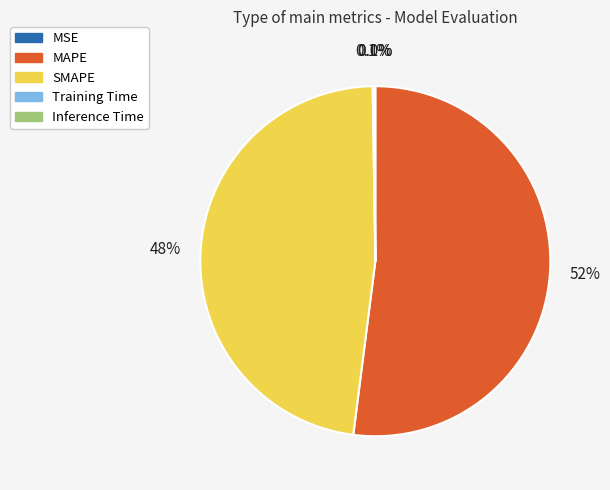

To the nearest percent, what is the difference between the largest and smallest slice percentages?

52%